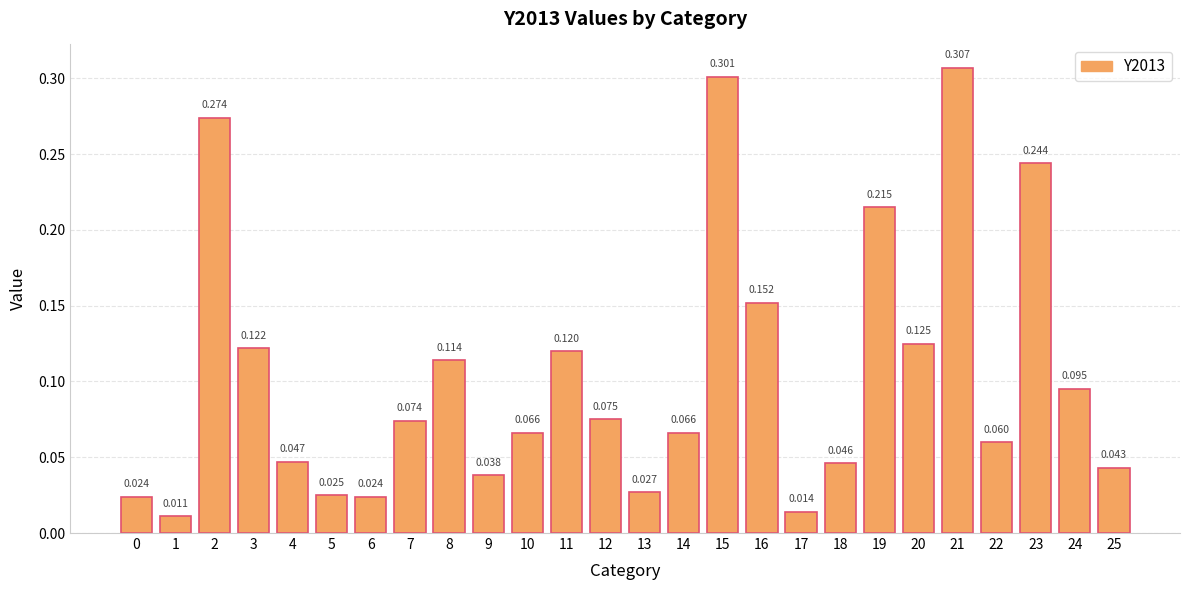

Are the bars horizontal?

No